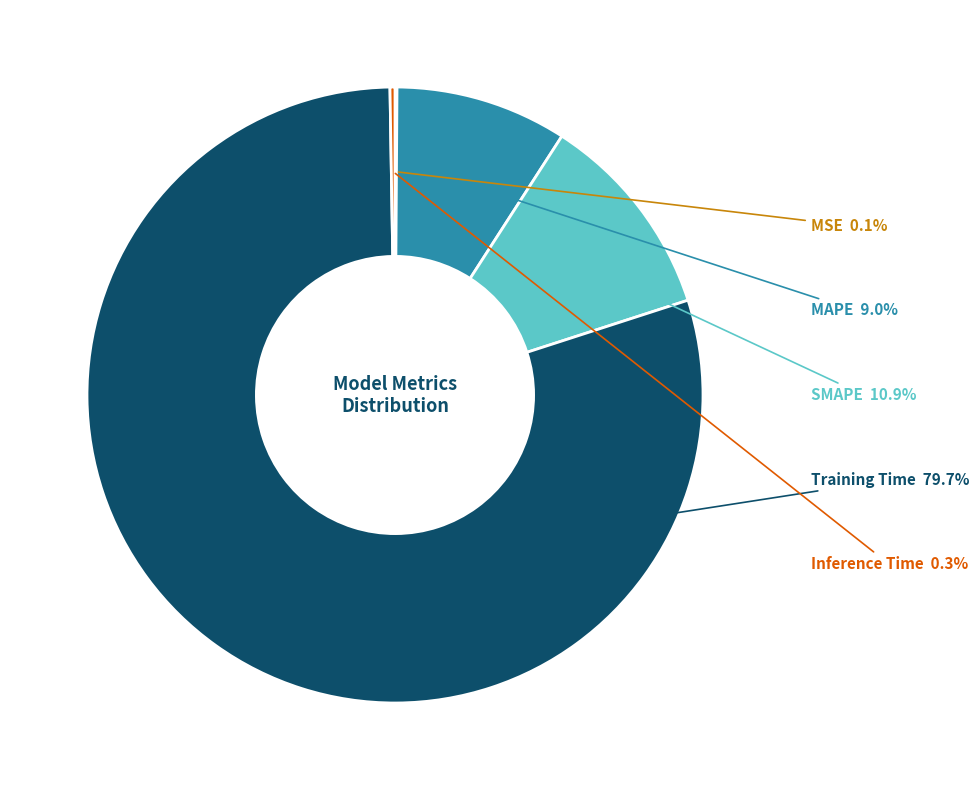

Does any single category account for the majority?

Yes